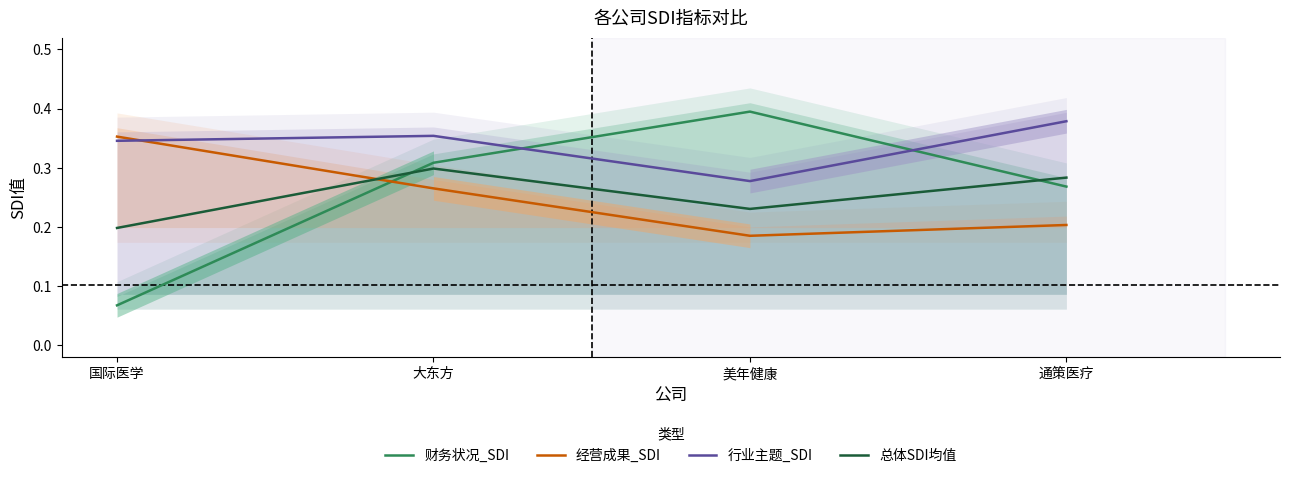

What is the total value across all series at 国际医学?

1.0